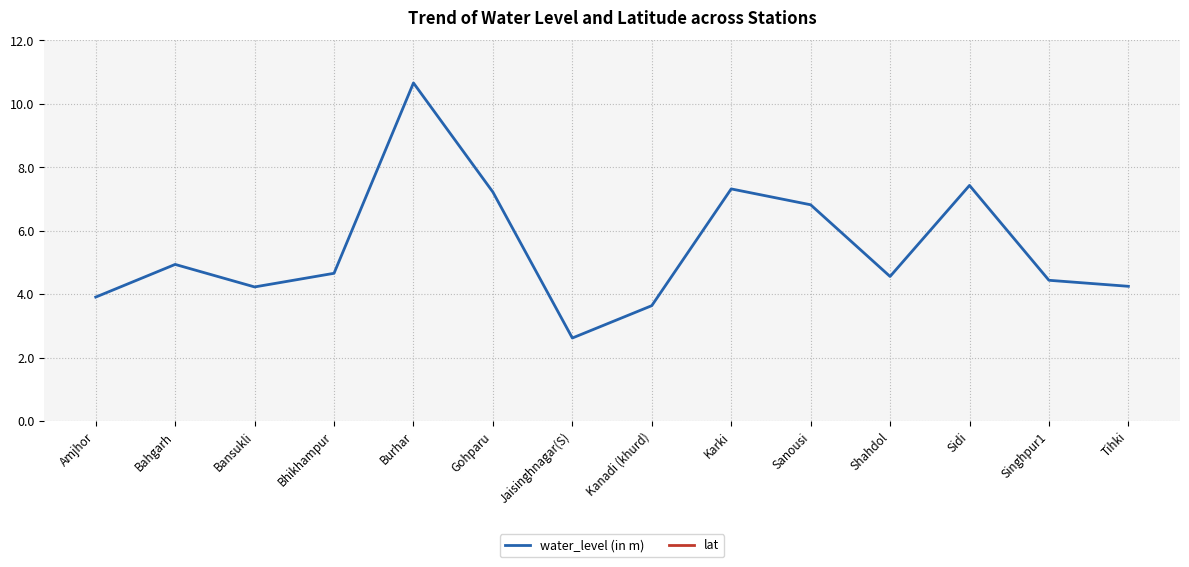

What is the lowest value of the water_level (in m) series?

2.6